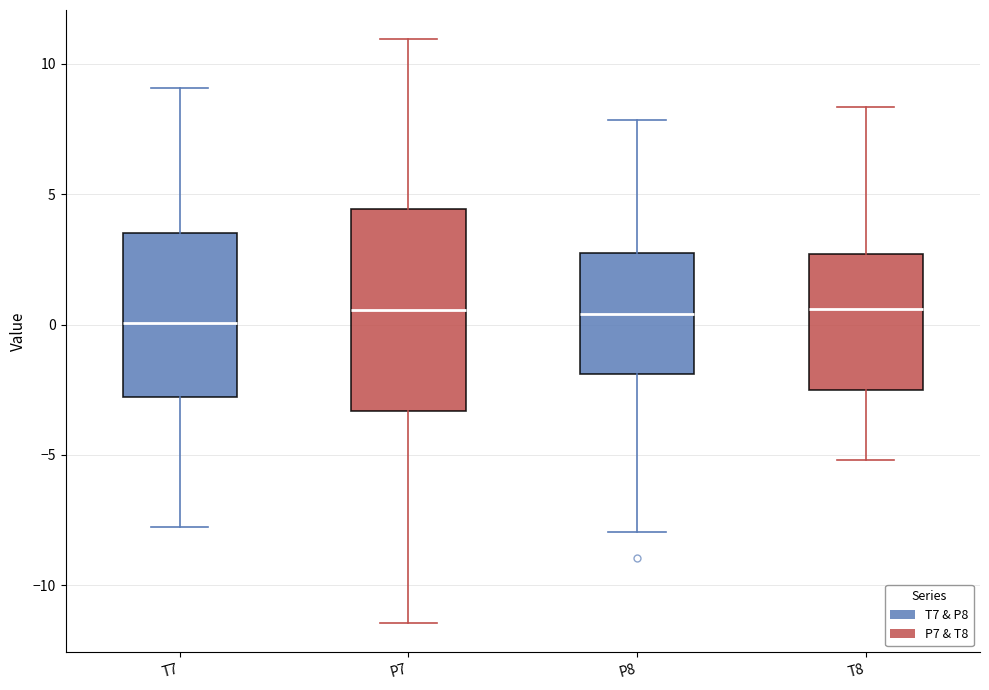

Comparing the boxes themselves (not the whiskers), which one is the tallest?

P7